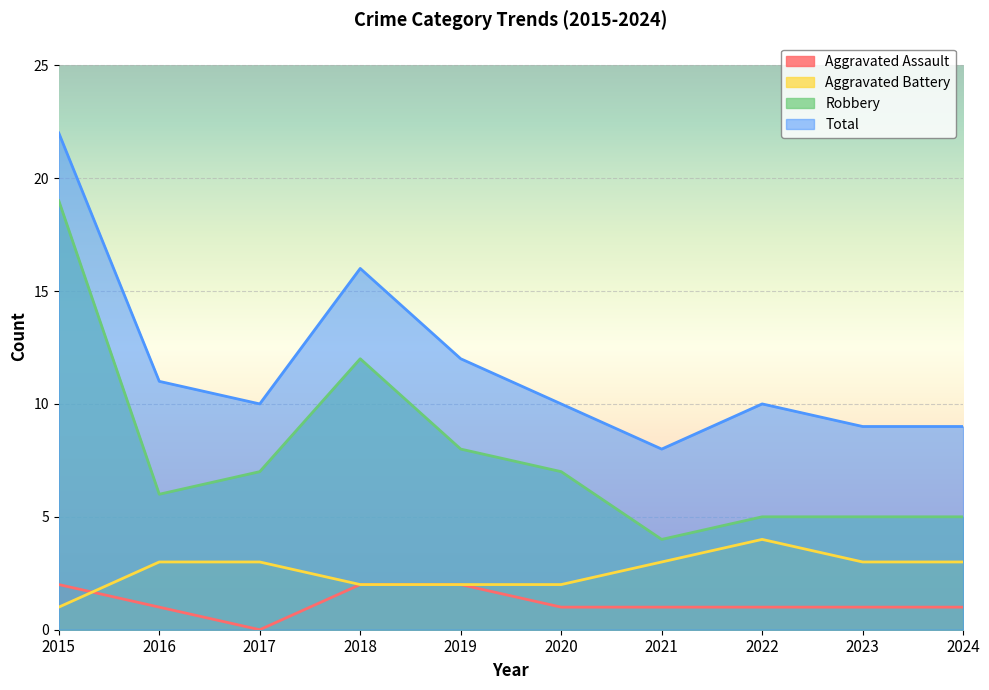

At which category does Robbery reach its first local peak?

2018